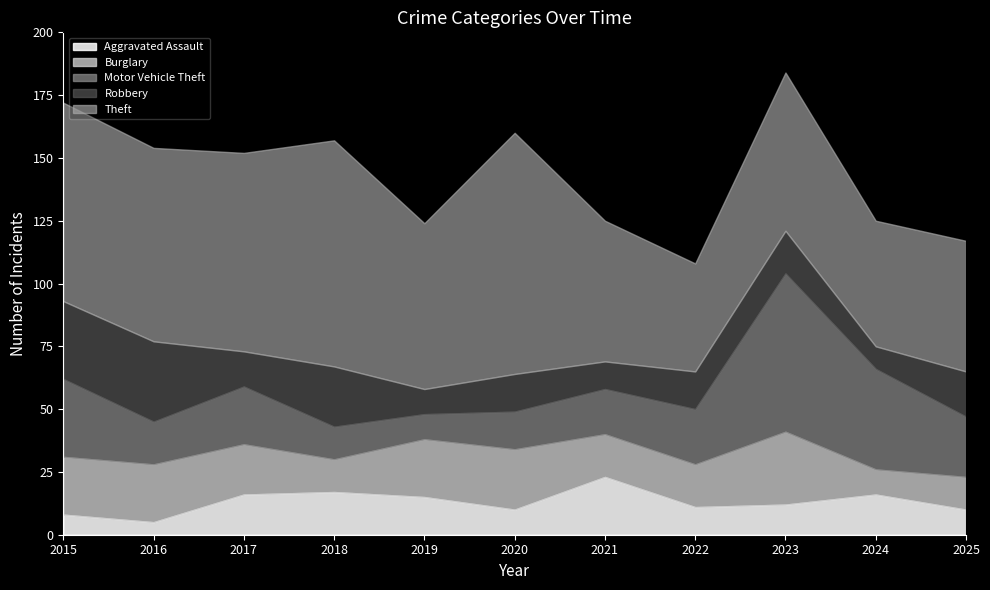

Read the Burglary value at 2020, to the nearest 10.

20